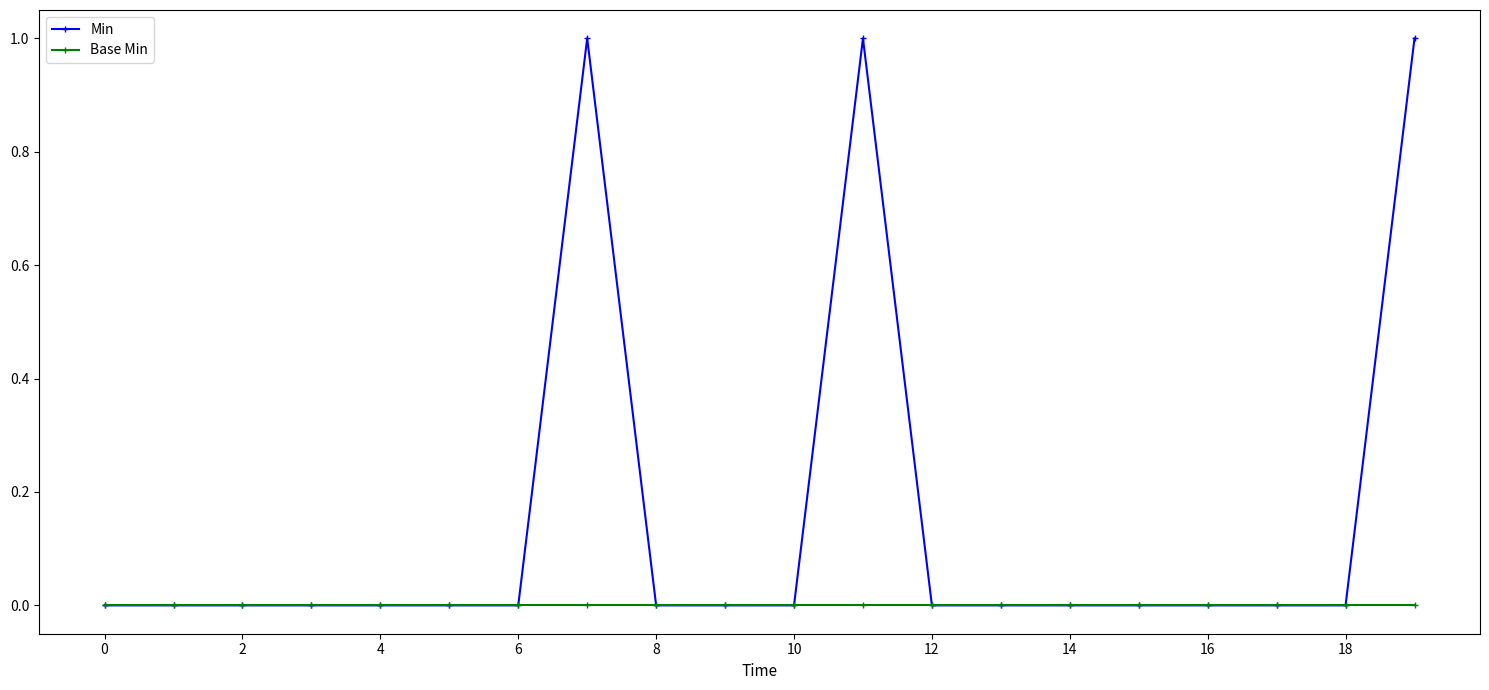

Reading left to right, list all the values displayed in this chart.

Min: 0	0	0	0	0	0	0	1	0	0	0	1	0	0	0	0	0	0	0	1
Base Min: 0	0	0	0	0	0	0	0	0	0	0	0	0	0	0	0	0	0	0	0